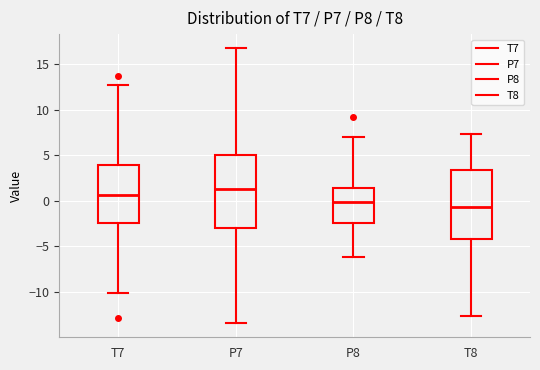

Reading left to right, read every box against the y-axis: the position of its median line, the range the box covers, and the ends of its whiskers. The values are not printed on the chart, so give them approximately, as read against the axis.

T7: median 0.5, box -2.5 to 4.0, whiskers -10.0 to 12.5
P7: median 1.5, box -3.0 to 5.0, whiskers -13.5 to 17.0
P8: median 0.0, box -2.5 to 1.5, whiskers -6.0 to 7.0
T8: median -0.5, box -4.0 to 3.5, whiskers -12.5 to 7.5